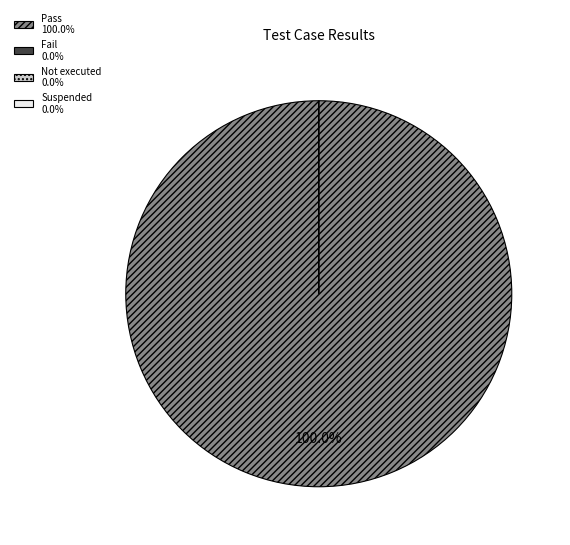

To the nearest percent, what is the difference between the largest and smallest slice percentages?

100%